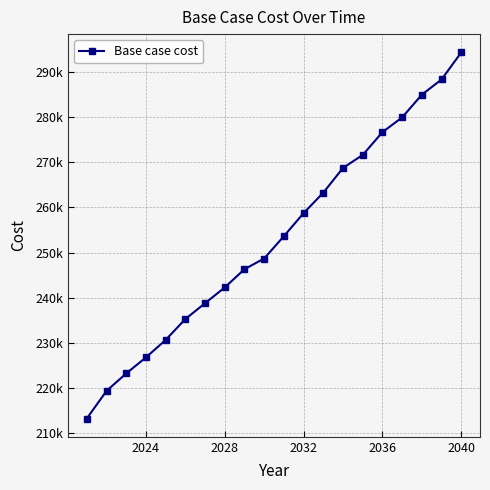

Is this an area chart (filled region under the line)?

No